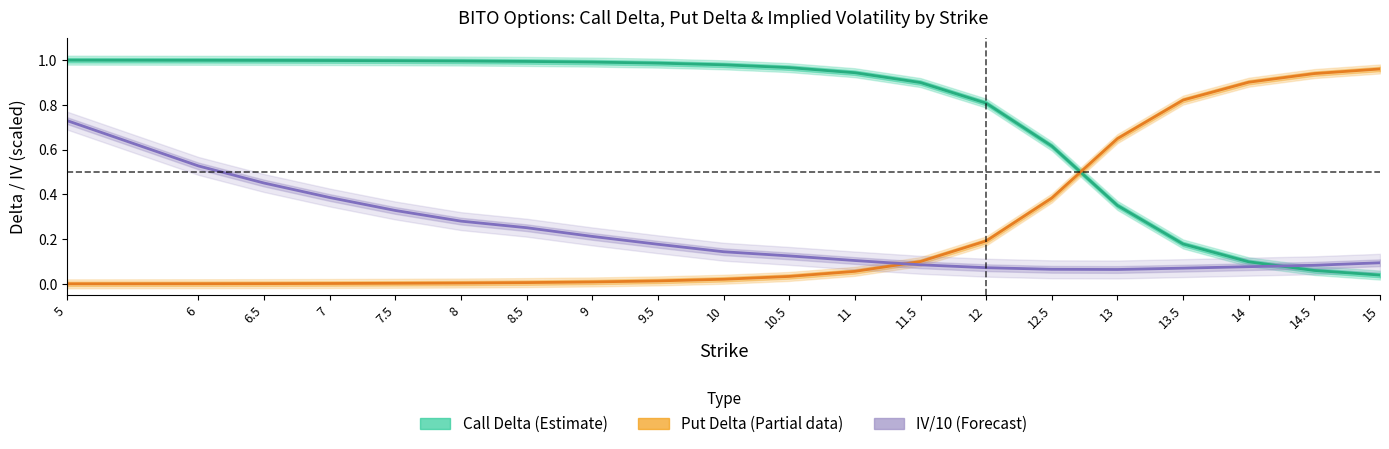

Reading left to right, list all the values displayed in this chart.

Call Delta (Estimate): 5=1.0	6=1.0	6.5=1.0	7=1.0	7.5=1.0	8=1.0	8.5=1.0	9=1.0	9.5=1.0	10=1.0	10.5=1.0	11=0.9	11.5=0.9	12=0.8	12.5=0.6	13=0.4	13.5=0.2	14=0.1	14.5=0.1	15=0.0
Put Delta (Estimate based on partial data): 5=0.0	6=0.0	6.5=0.0	7=0.0	7.5=0.0	8=0.0	8.5=0.0	9=0.0	9.5=0.0	10=0.0	10.5=0.0	11=0.1	11.5=0.1	12=0.2	12.5=0.4	13=0.6	13.5=0.8	14=0.9	14.5=0.9	15=1.0
IV/10 (Forecast): 5=0.7	6=0.5	6.5=0.5	7=0.4	7.5=0.3	8=0.3	8.5=0.3	9=0.2	9.5=0.2	10=0.1	10.5=0.1	11=0.1	11.5=0.1	12=0.1	12.5=0.1	13=0.1	13.5=0.1	14=0.1	14.5=0.1	15=0.1